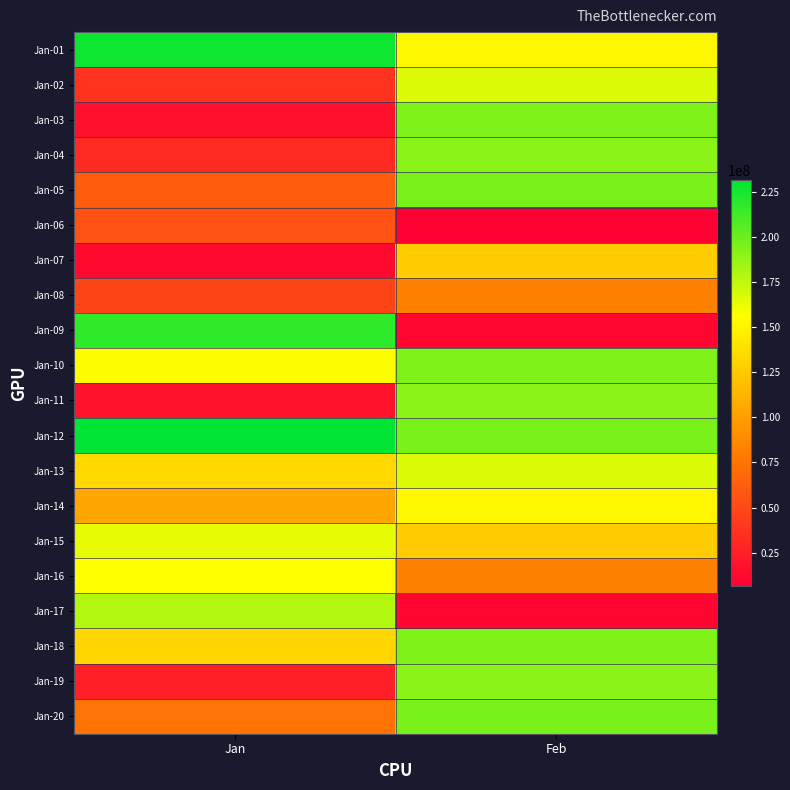

Between Jan and Feb, which series saw the biggest shift?

Jan-09